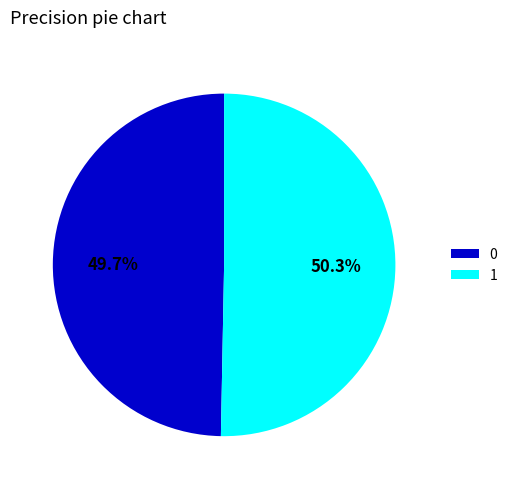

How many slices are in this pie chart?

2